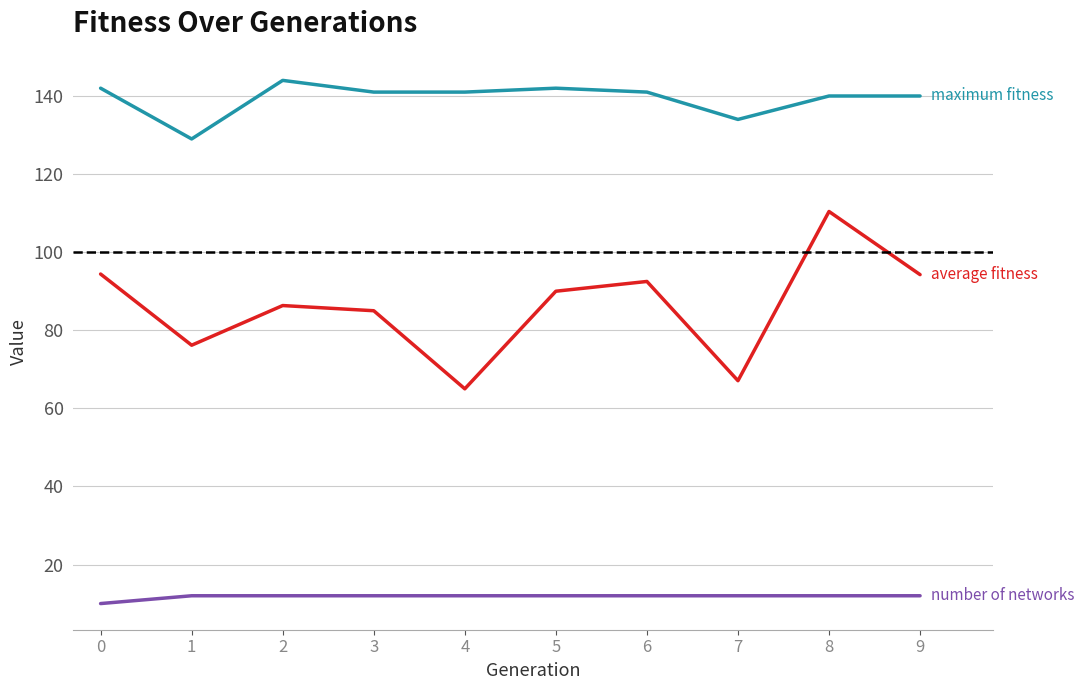

At which category is the sum across all series the highest?

8